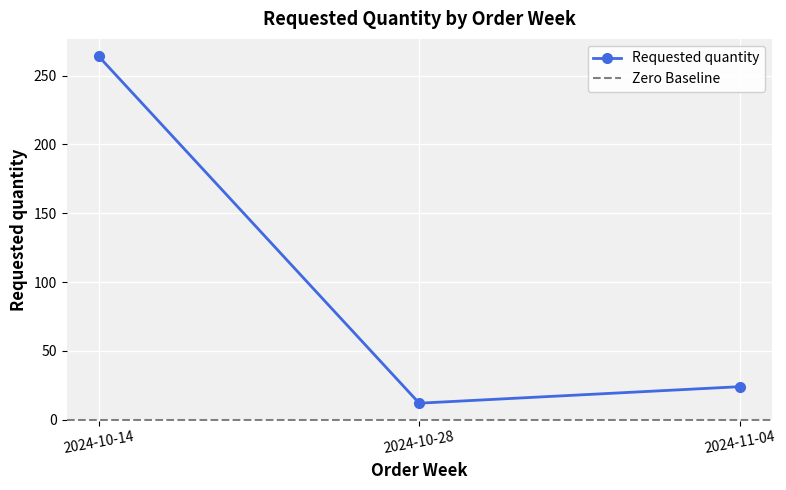

What is the label of the 3rd point from the left?

2024-11-04